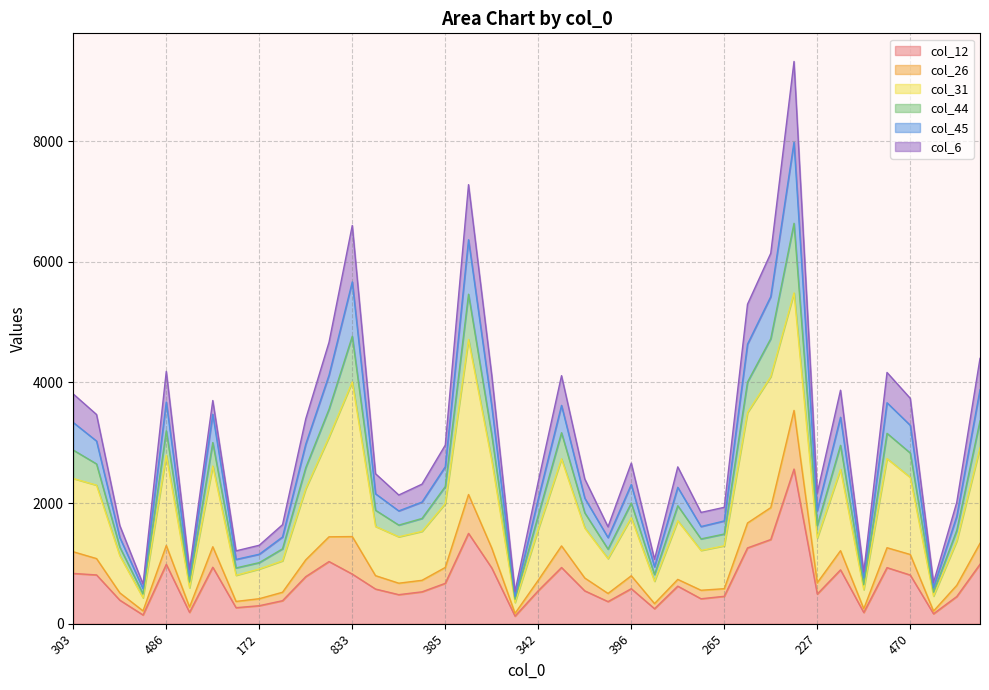

Does the chart have visible grid lines?

Yes